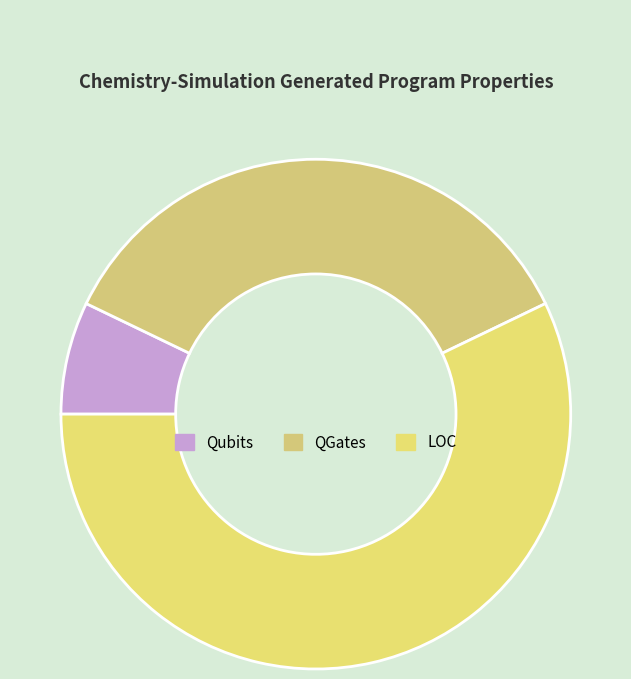

Which category has the biggest portion of the pie?

LOC